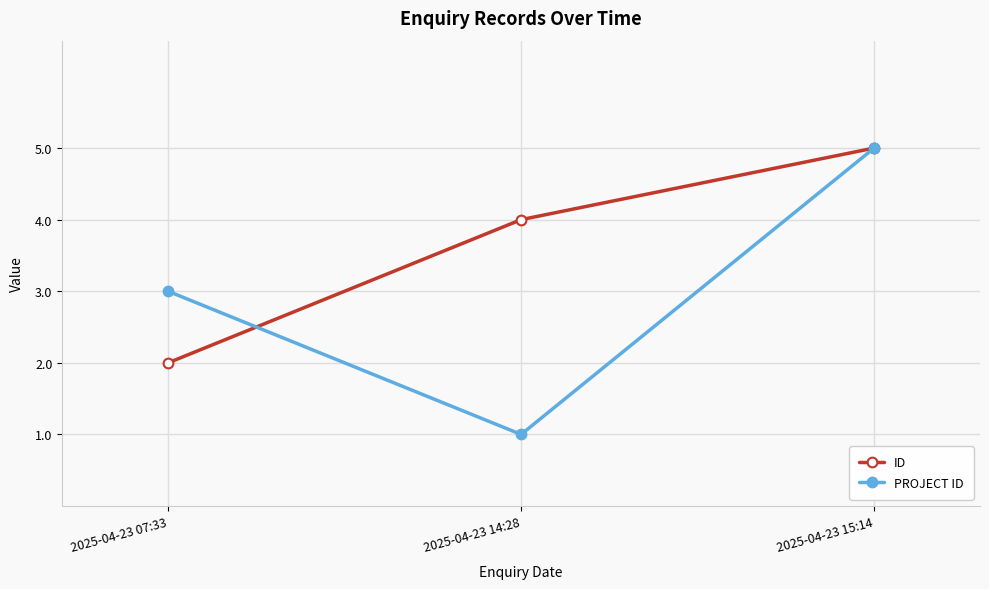

Is it true that ID equals 4 at 2025-04-23 14:28?

True